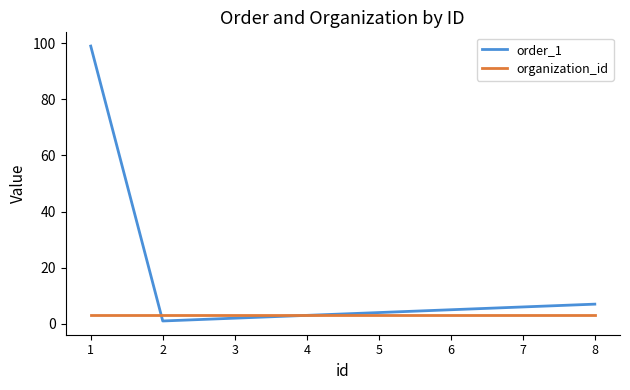

What is the average value of the organization_id series?

3